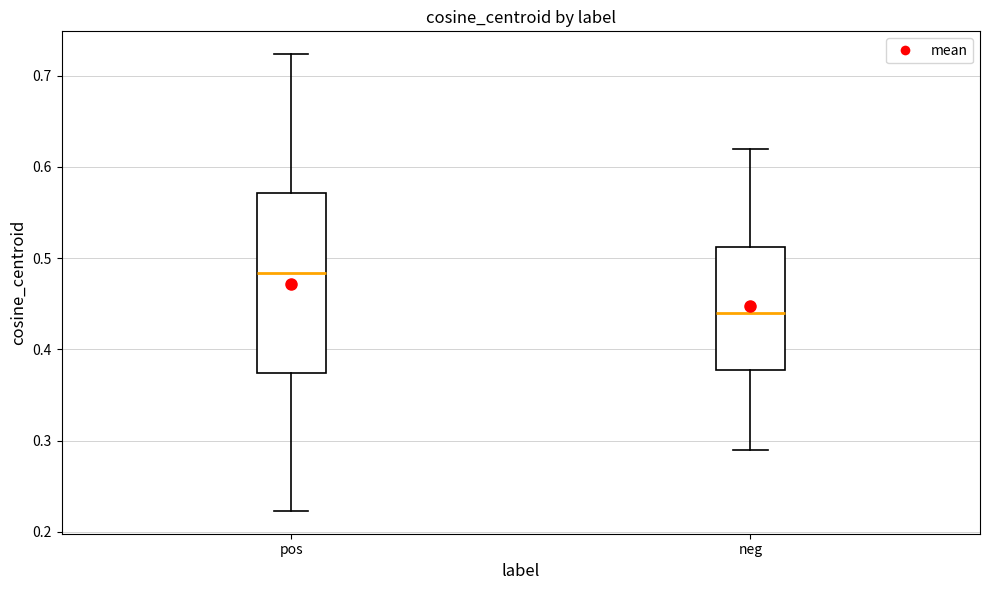

Where is the upper edge of the box for pos on the y-axis? The values are not printed on the chart, so give them approximately, as read against the axis.

0.57